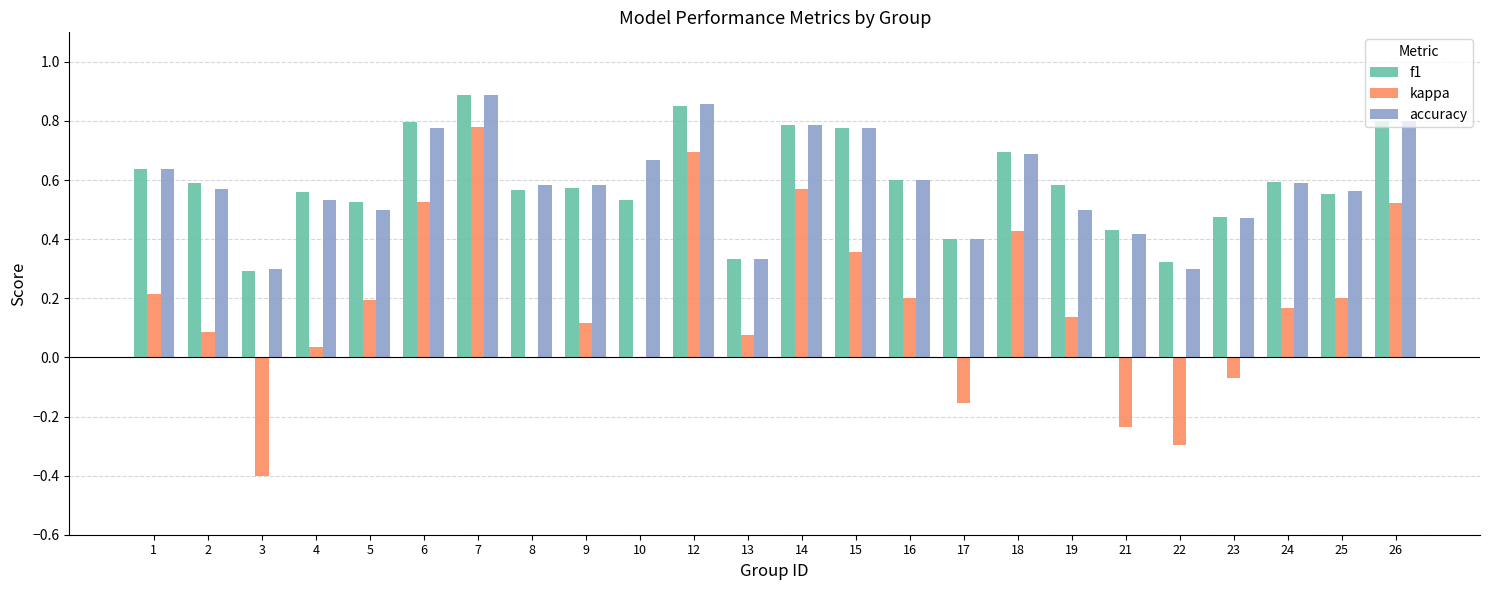

Is the value of kappa at 4 greater than the value of f1 at 25?

No